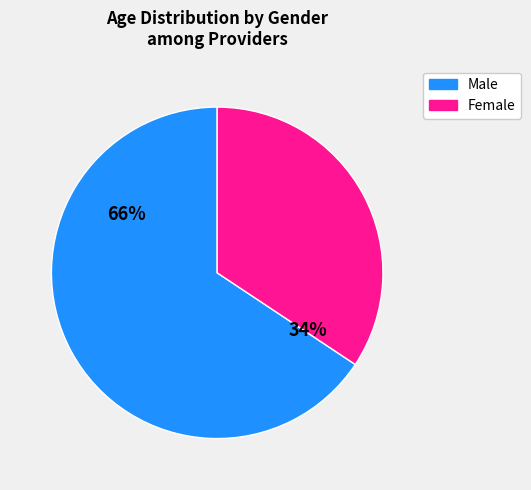

Which has a higher value, Female or Male?

Male